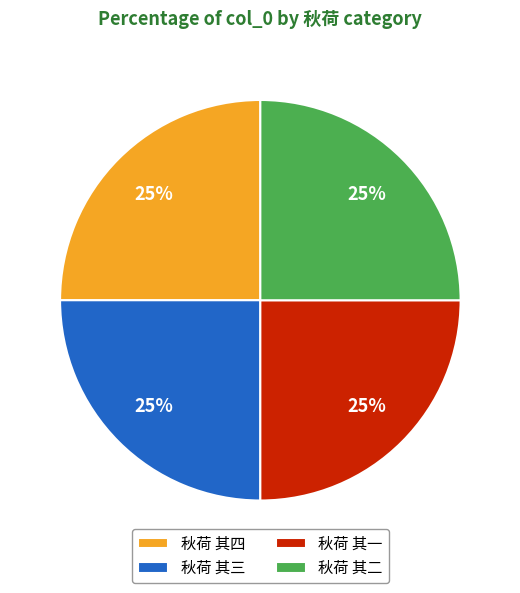

What is the ratio of the value at 秋荷 其一 to the value at 秋荷 其三?

1.0